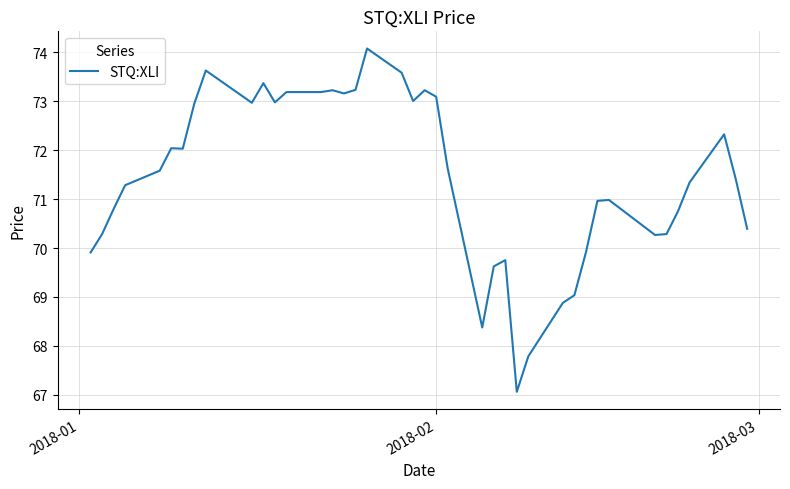

What is the difference between the maximum and minimum values?

7.0